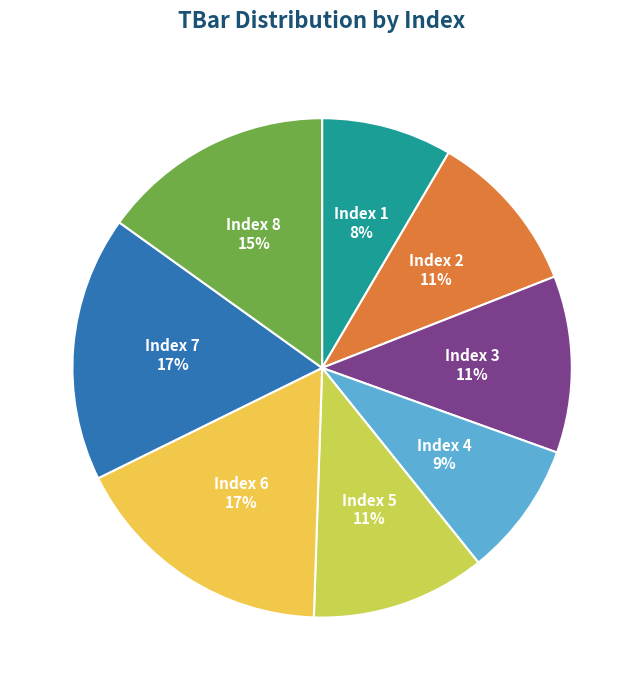

Does any single category account for the majority?

No